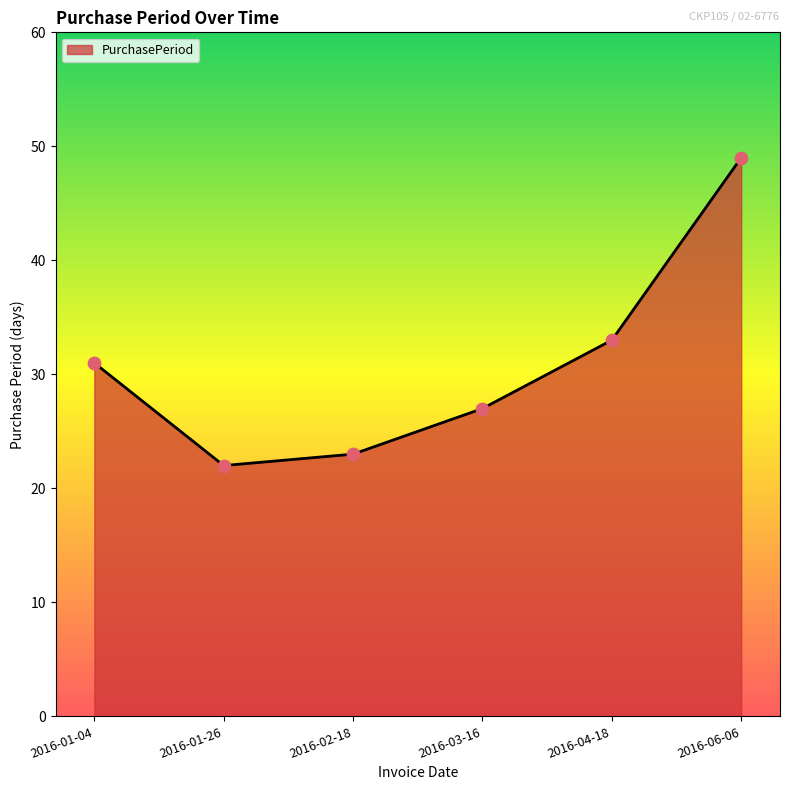

What is the change in value from 2016-01-04 to 2016-06-06?

+18